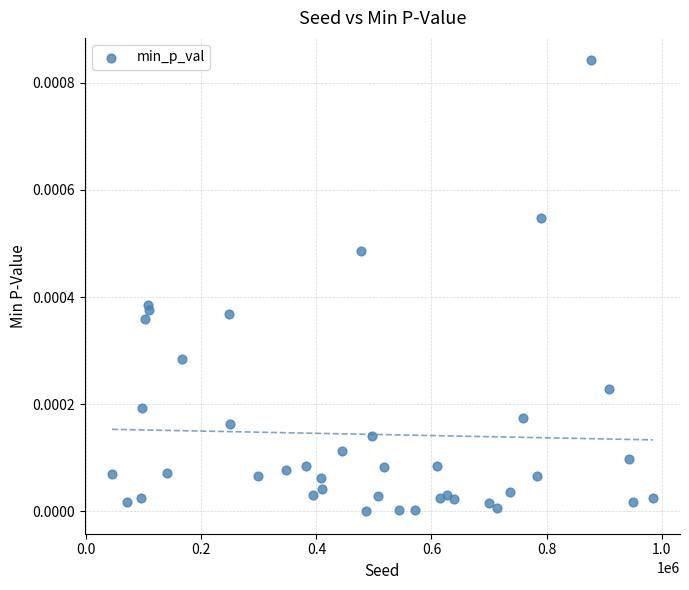

What is the range of X values (max minus min)?

940210.0